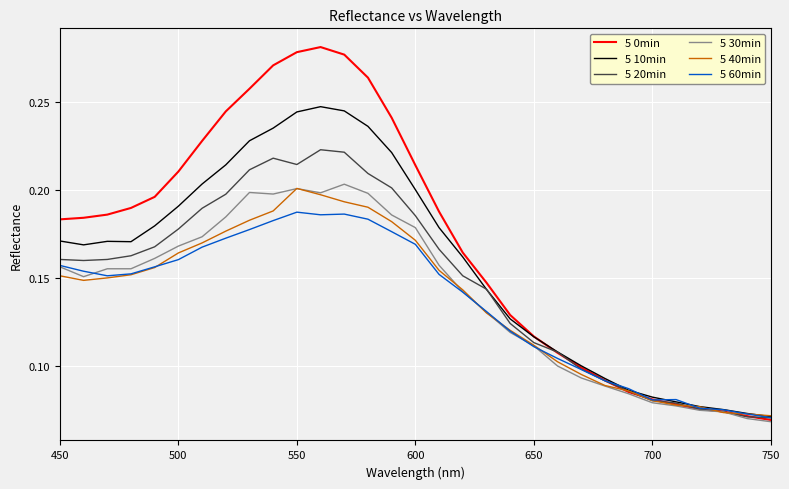

Which series has the largest range (max minus min)?

5 0min